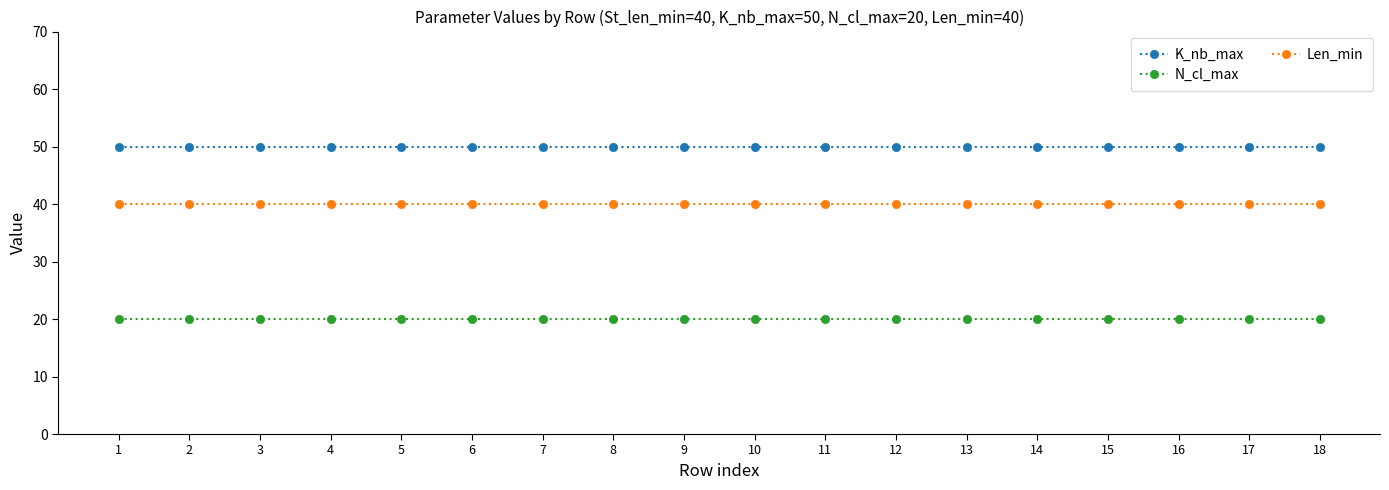

What is the maximum value for Len_min?

40